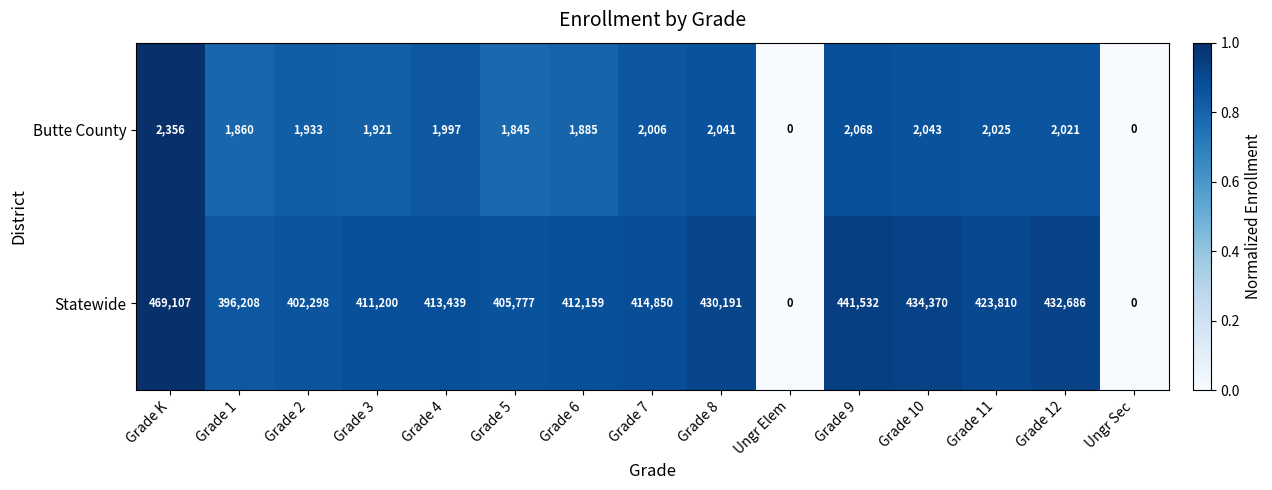

Rank the series by their average value, from lowest to highest.

Butte County, Statewide